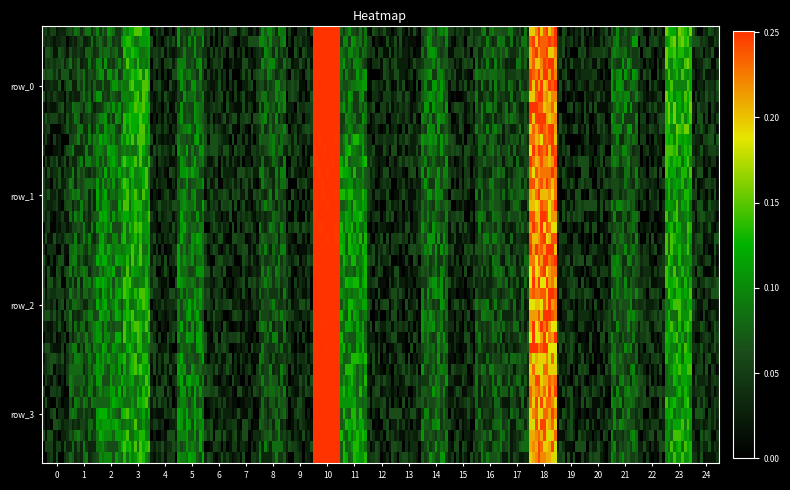

True or false: row_0 has a value of 0.0 at 8.

False